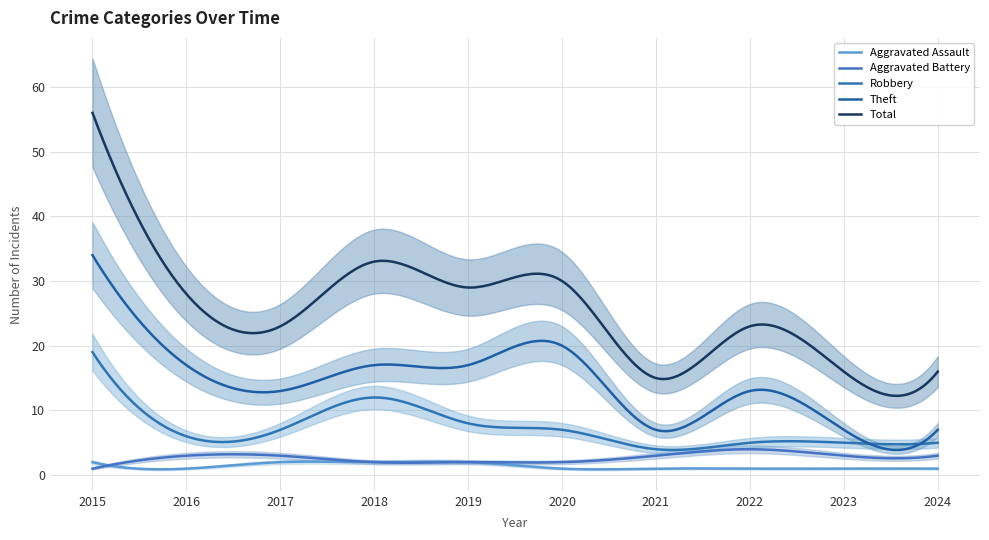

What is the maximum value shown in the chart?

56